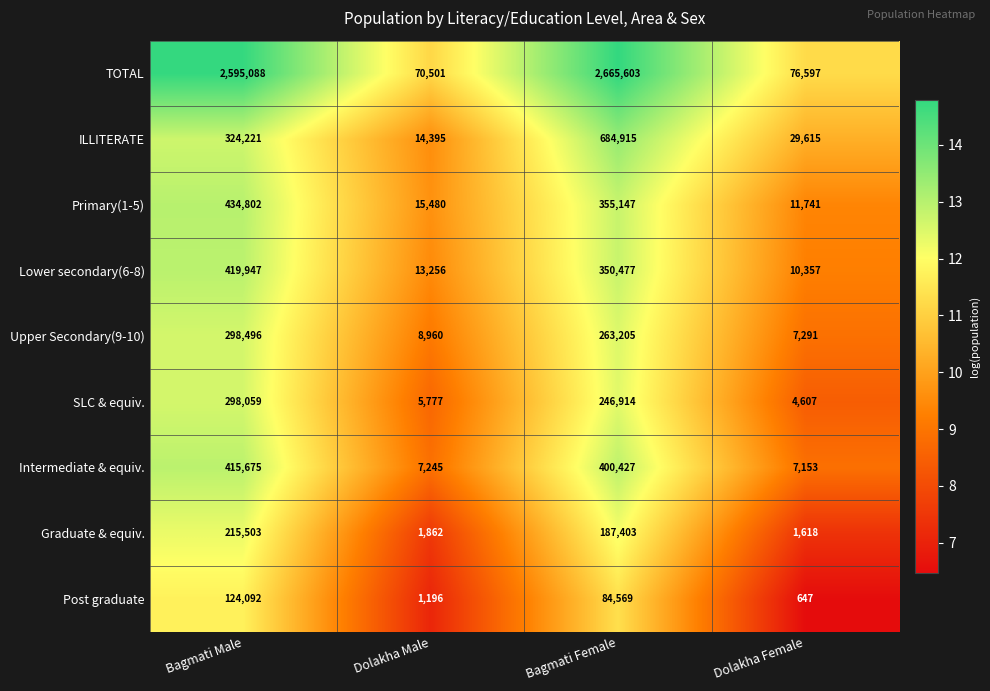

The Intermediate & equiv. series shows 7153 at Dolakha Female. True or false?

True